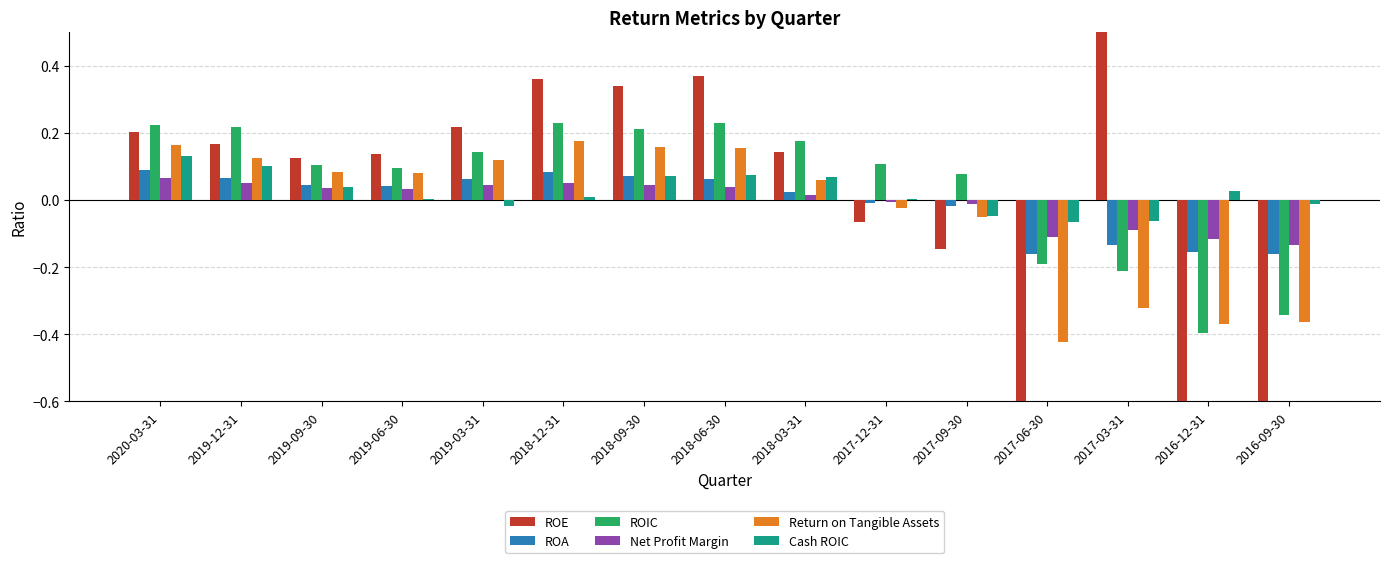

Reading left to right, what are all the values shown in this chart?

ROE: 2020-03-31=0.2	2019-12-31=0.2	2019-09-30=0.1	2019-06-30=0.1	2019-03-31=0.2	2018-12-31=0.4	2018-09-30=0.3	2018-06-30=0.4	2018-03-31=0.1	2017-12-31=-0.1	2017-09-30=-0.1	2017-06-30=-266.5	2017-03-31=9.0	2016-12-31=-249.0	2016-09-30=-22.4
ROA: 2020-03-31=0.1	2019-12-31=0.1	2019-09-30=0.0	2019-06-30=0.0	2019-03-31=0.1	2018-12-31=0.1	2018-09-30=0.1	2018-06-30=0.1	2018-03-31=0.0	2017-12-31=-0.0	2017-09-30=-0.0	2017-06-30=-0.2	2017-03-31=-0.1	2016-12-31=-0.2	2016-09-30=-0.2
ROIC: 2020-03-31=0.2	2019-12-31=0.2	2019-09-30=0.1	2019-06-30=0.1	2019-03-31=0.1	2018-12-31=0.2	2018-09-30=0.2	2018-06-30=0.2	2018-03-31=0.2	2017-12-31=0.1	2017-09-30=0.1	2017-06-30=-0.2	2017-03-31=-0.2	2016-12-31=-0.4	2016-09-30=-0.3
Net Profit Margin: 2020-03-31=0.1	2019-12-31=0.1	2019-09-30=0.0	2019-06-30=0.0	2019-03-31=0.0	2018-12-31=0.1	2018-09-30=0.0	2018-06-30=0.0	2018-03-31=0.0	2017-12-31=-0.0	2017-09-30=-0.0	2017-06-30=-0.1	2017-03-31=-0.1	2016-12-31=-0.1	2016-09-30=-0.1
Return on Tangible Assets: 2020-03-31=0.2	2019-12-31=0.1	2019-09-30=0.1	2019-06-30=0.1	2019-03-31=0.1	2018-12-31=0.2	2018-09-30=0.2	2018-06-30=0.2	2018-03-31=0.1	2017-12-31=-0.0	2017-09-30=-0.0	2017-06-30=-0.4	2017-03-31=-0.3	2016-12-31=-0.4	2016-09-30=-0.4
Cash ROIC: 2020-03-31=0.1	2019-12-31=0.1	2019-09-30=0.0	2019-06-30=0.0	2019-03-31=-0.0	2018-12-31=0.0	2018-09-30=0.1	2018-06-30=0.1	2018-03-31=0.1	2017-12-31=0.0	2017-09-30=-0.0	2017-06-30=-0.1	2017-03-31=-0.1	2016-12-31=0.0	2016-09-30=-0.0